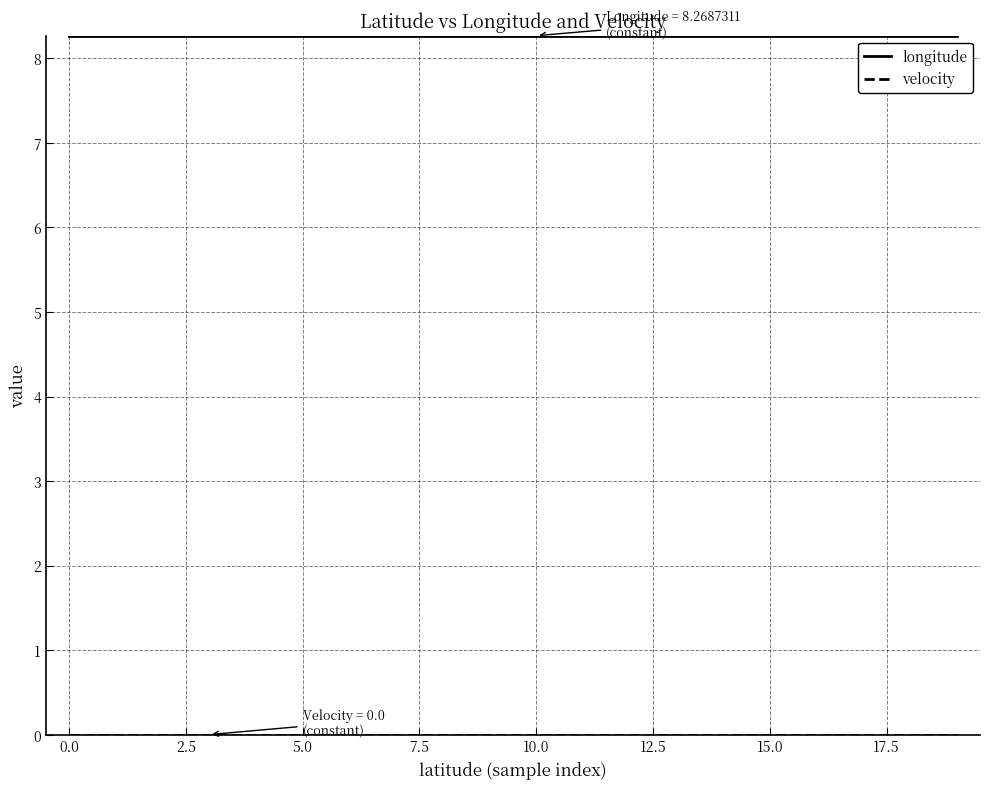

What is the maximum value shown in the chart?

8.3